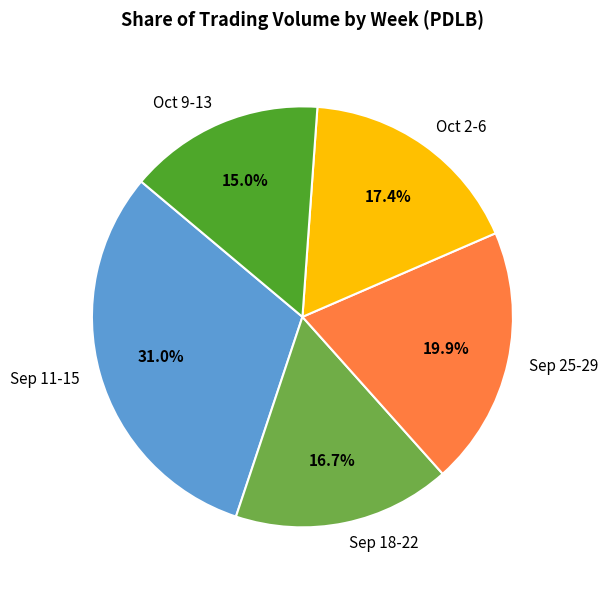

Which category has the biggest portion of the pie?

Sep 11-15